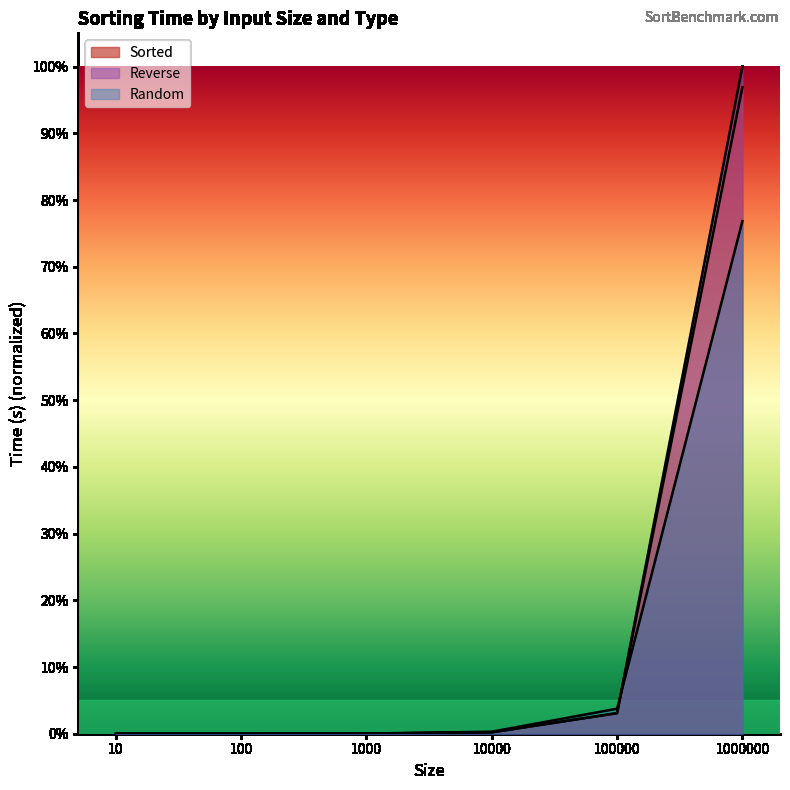

True or false: Random and Sorted cross at least once.

True